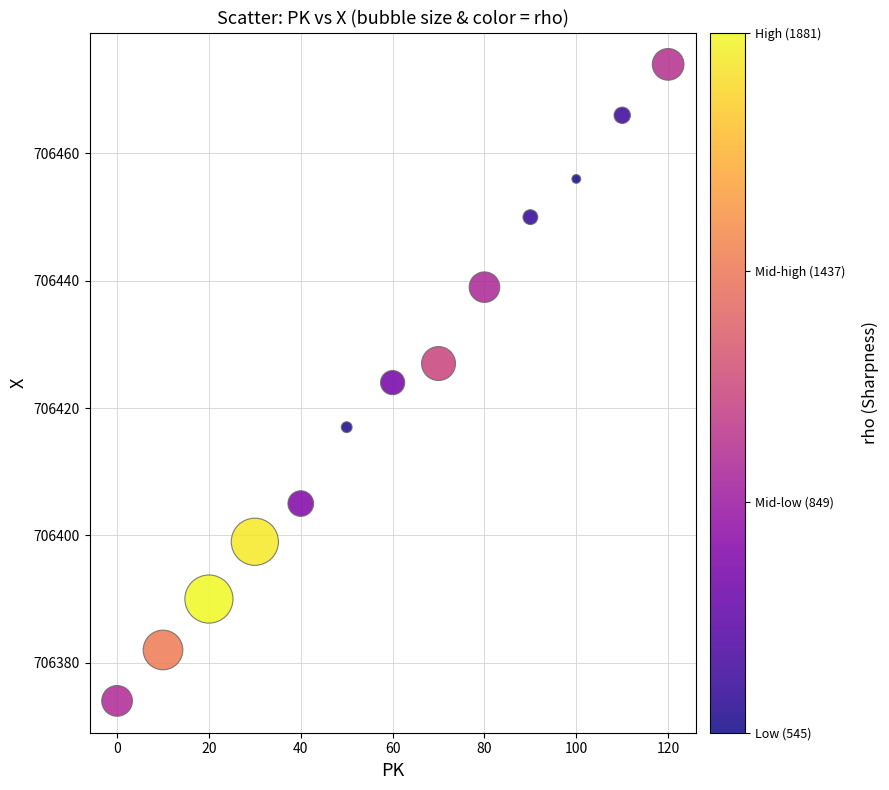

What is the range of Y values (max minus min)?

100